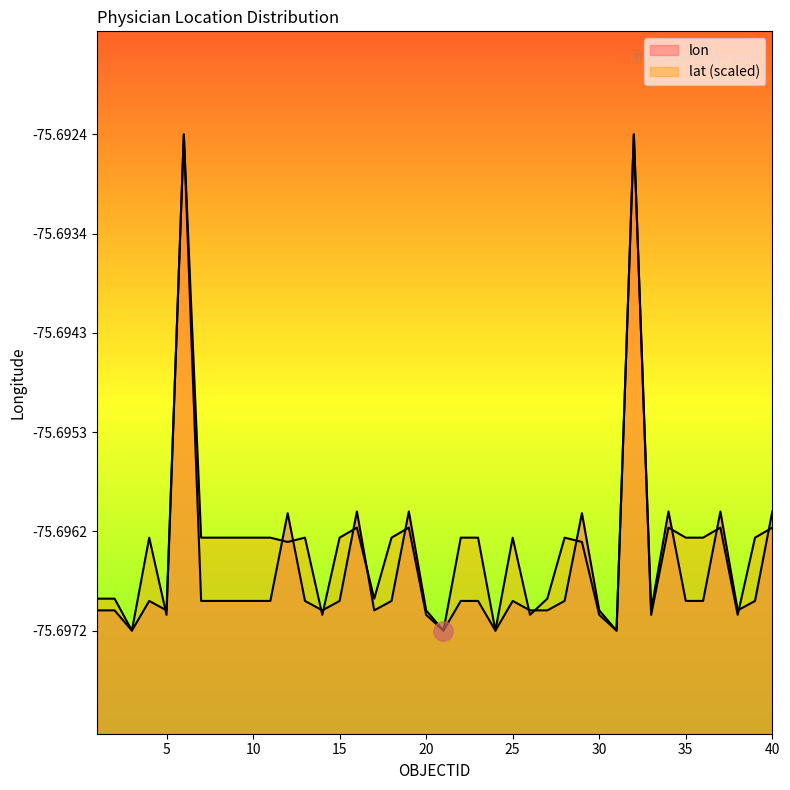

How many lines are shown in the chart?

2